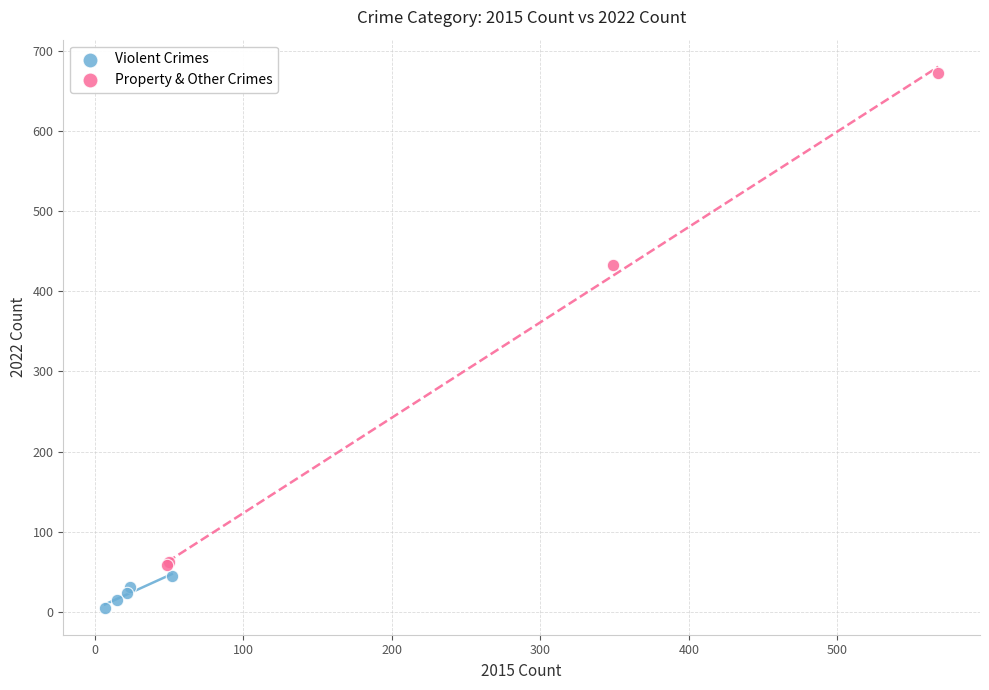

Which series contains the lowest Y value?

Violent Crimes